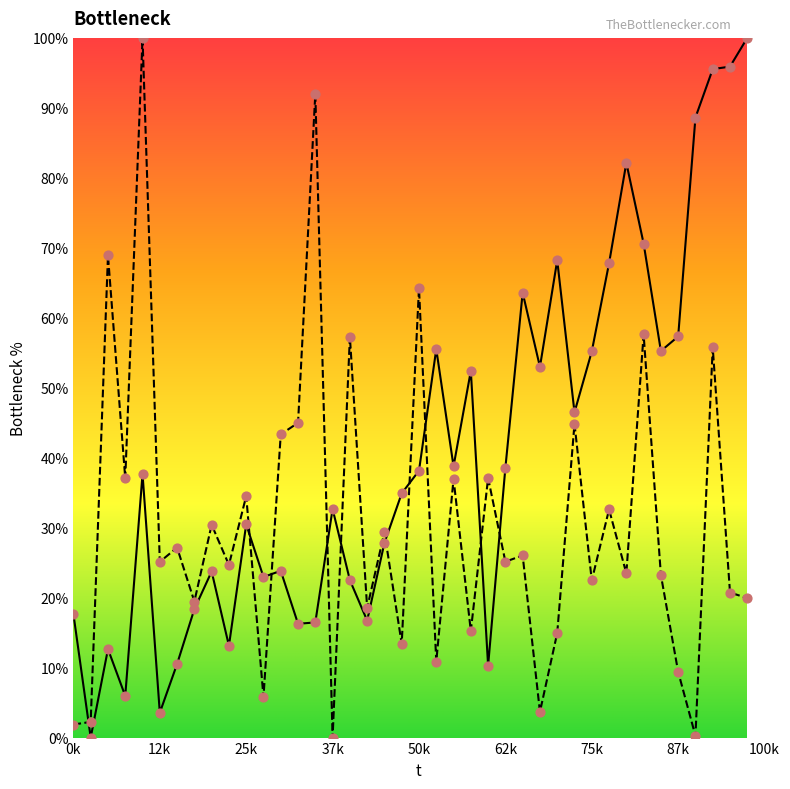

What is the total value across all series at 12k?

28.7